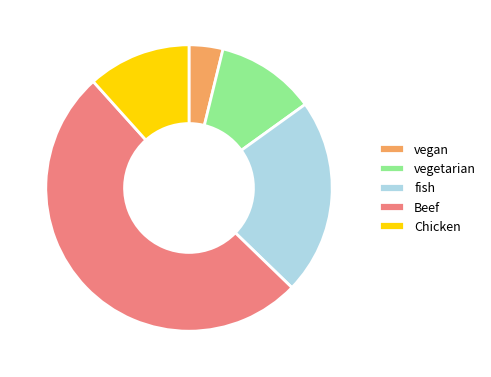

True or false: Beef accounts for 61% of the total.

False